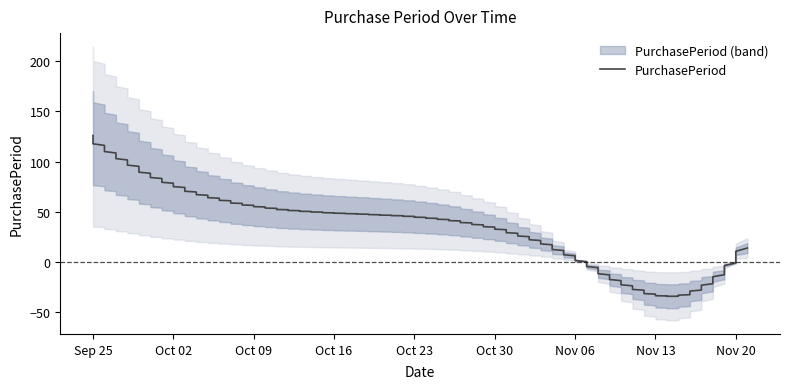

Count the number of data series in this chart.

1